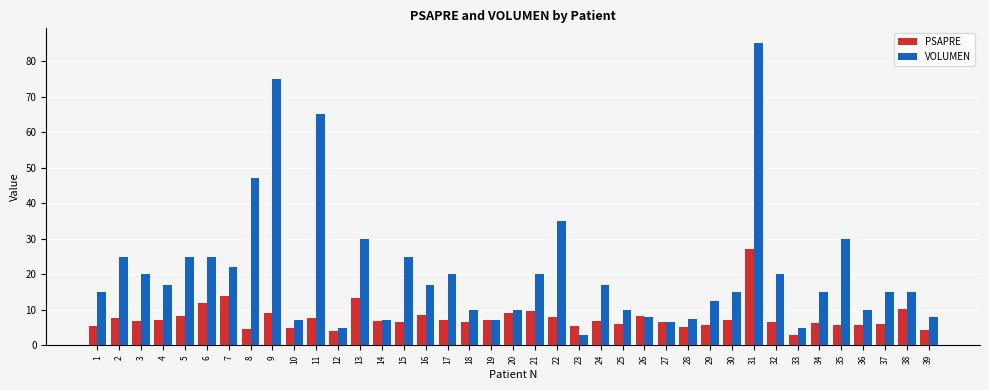

What is the total value across all series at 11?

72.7